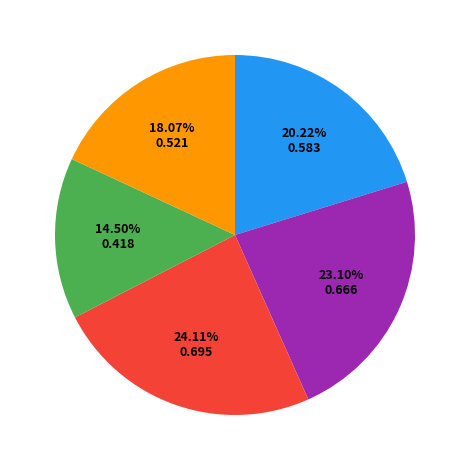

Is there any slice that represents more than half of the pie?

No